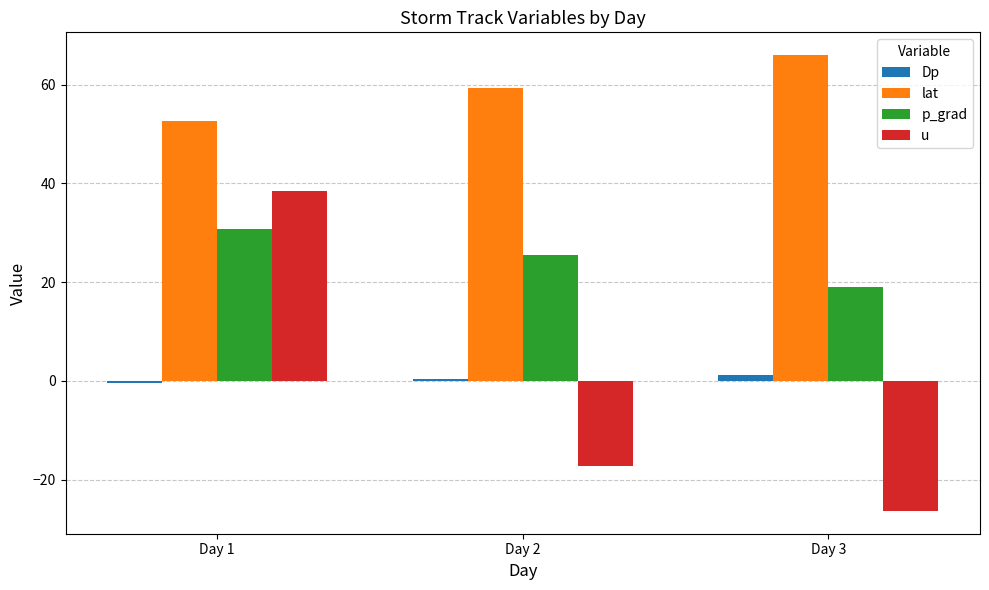

How many distinct data groups are displayed?

4